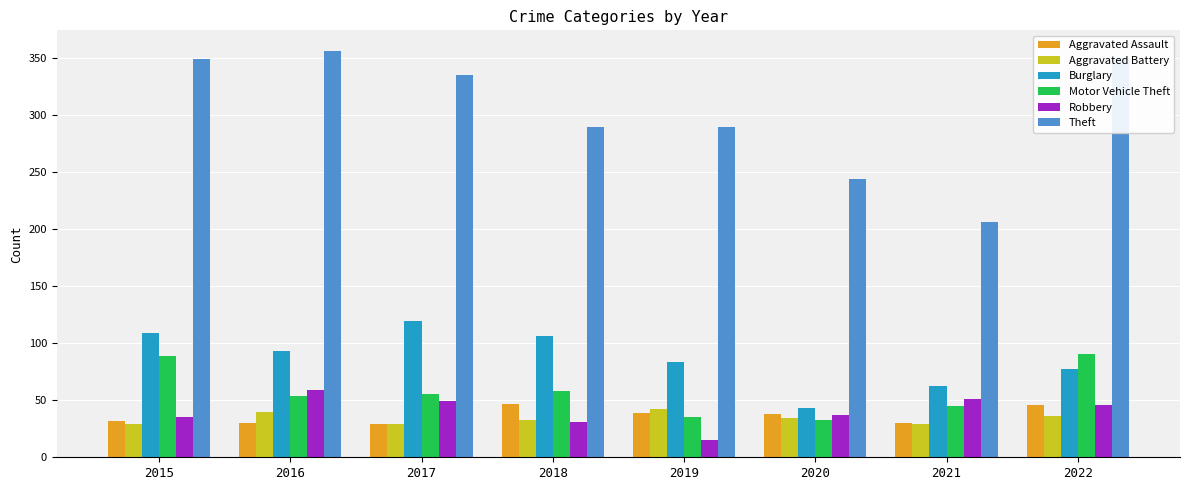

What is the value of the Burglary bar at the 8th from the left?

77